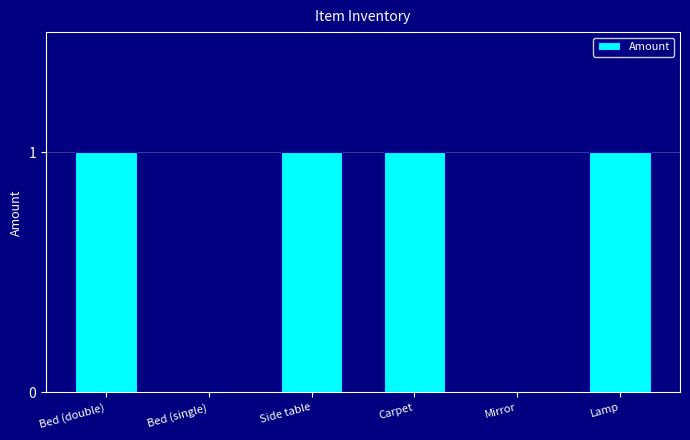

What is the change in value from Side table to Mirror?

-1